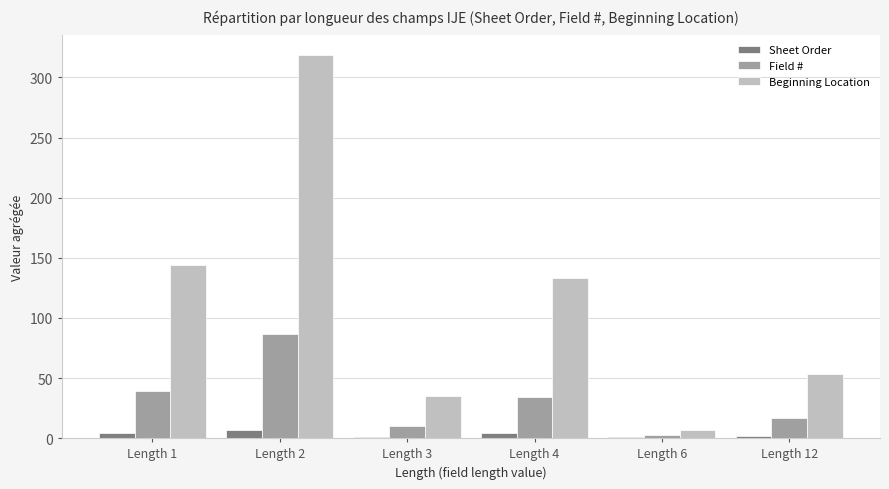

What is the maximum value for Beginning Location?

319